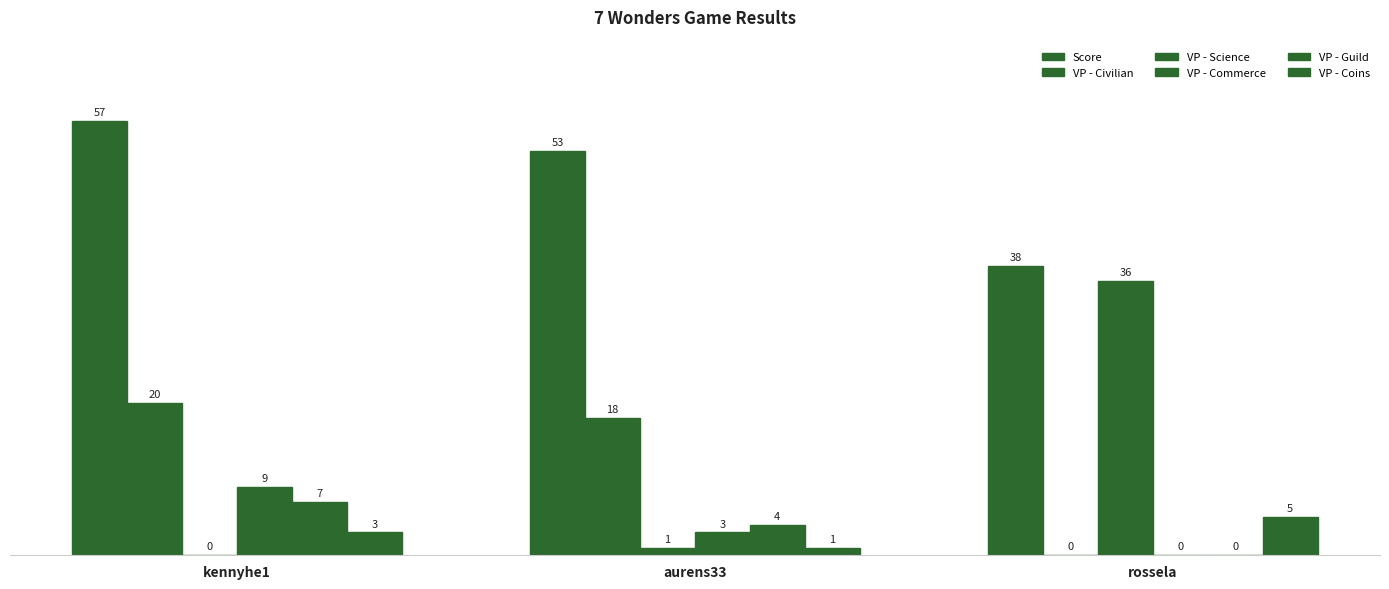

At which label is VP - Coins closest to 3?

kennyhe1